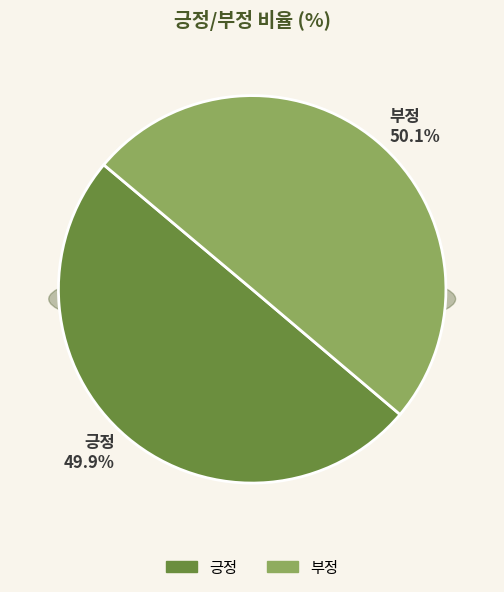

Is 긍정 the majority of the pie?

No